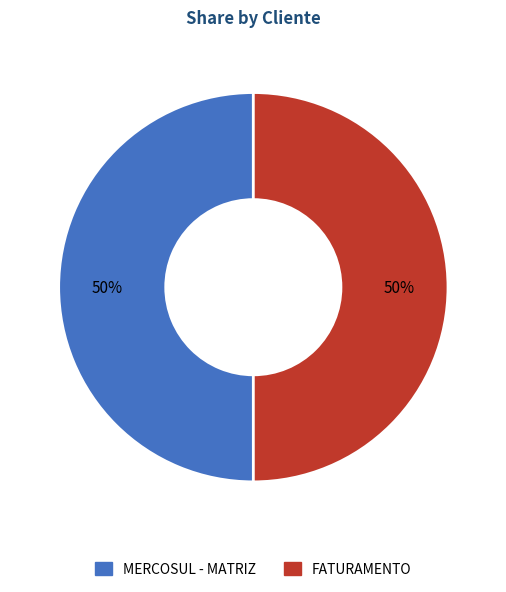

To the nearest percent, what percentage of the pie is FATURAMENTO?

50%